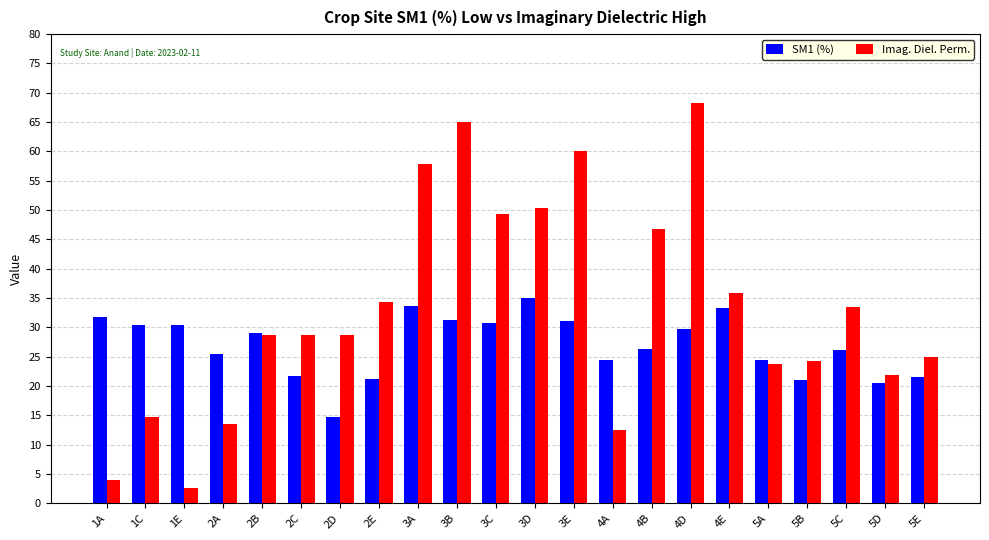

Is it true that SM1 (%) equals 17.5 at 3E?

False